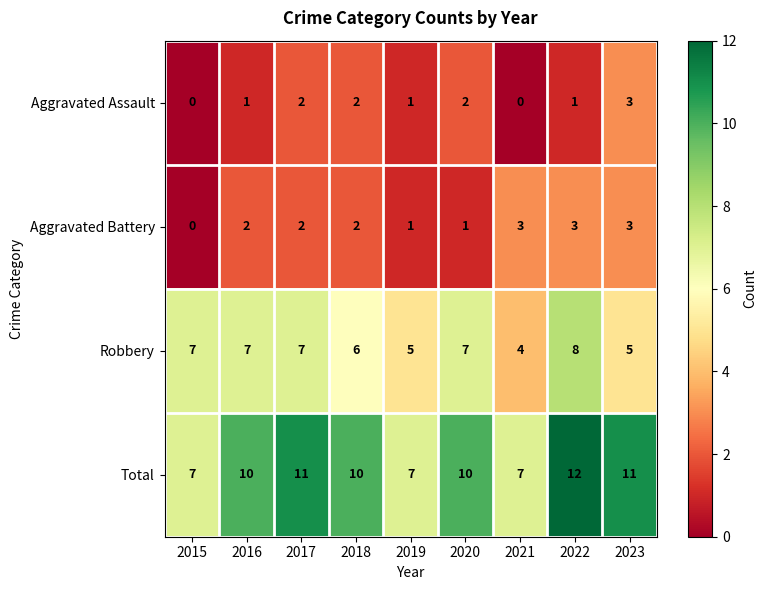

At which category is the sum across all series the highest?

2022